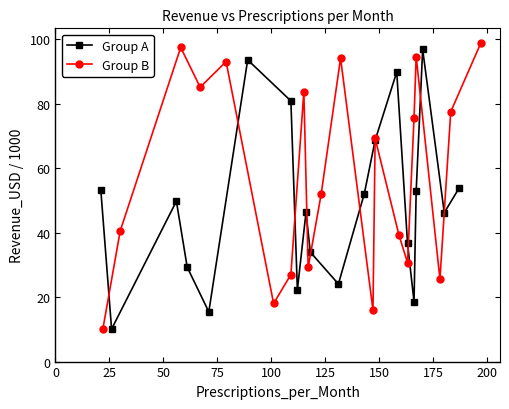

What are all the series names shown in the legend?

Group A, Group B